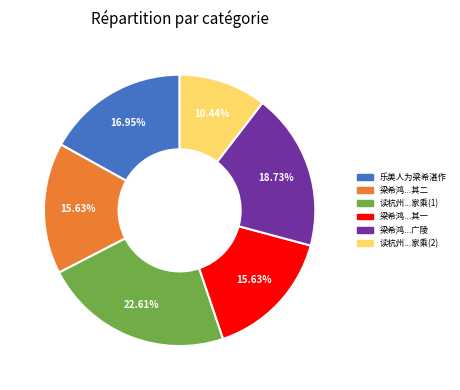

Is there a majority slice in this chart?

No